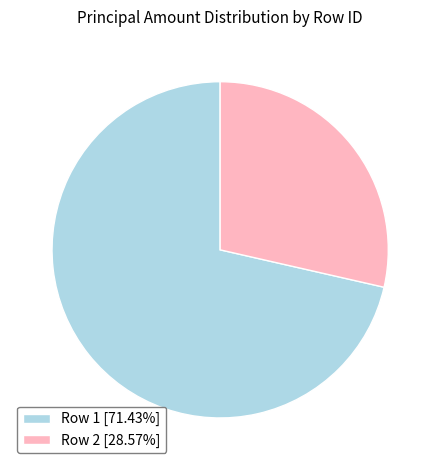

Is there a majority slice in this chart?

Yes